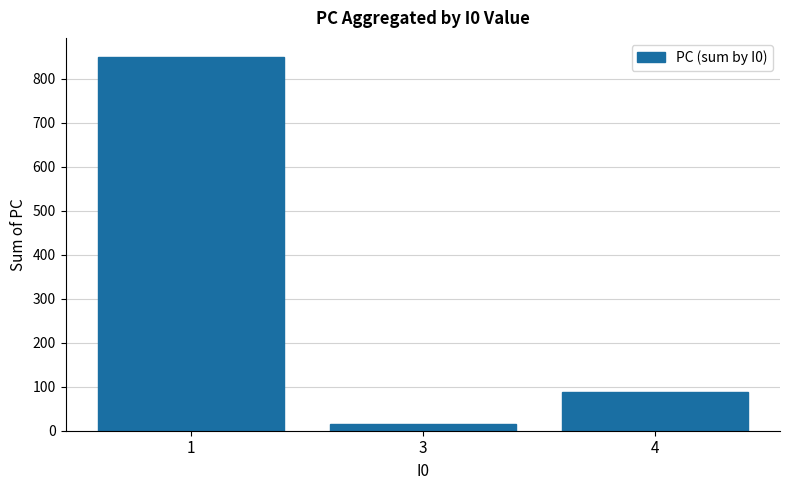

True or false: the data shows 479 at 1.

False